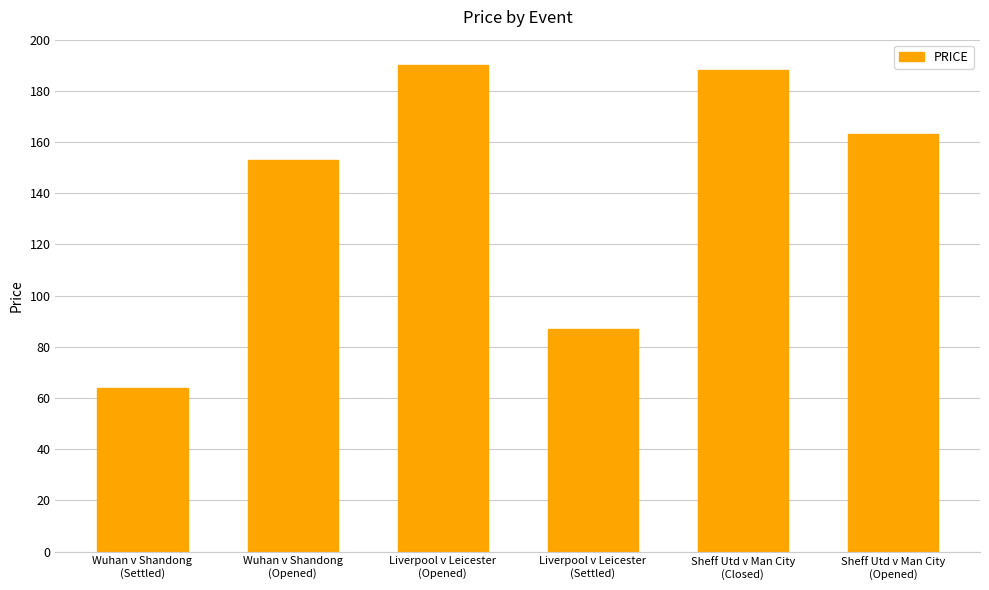

What is the value of the 3rd bar from the left?

190